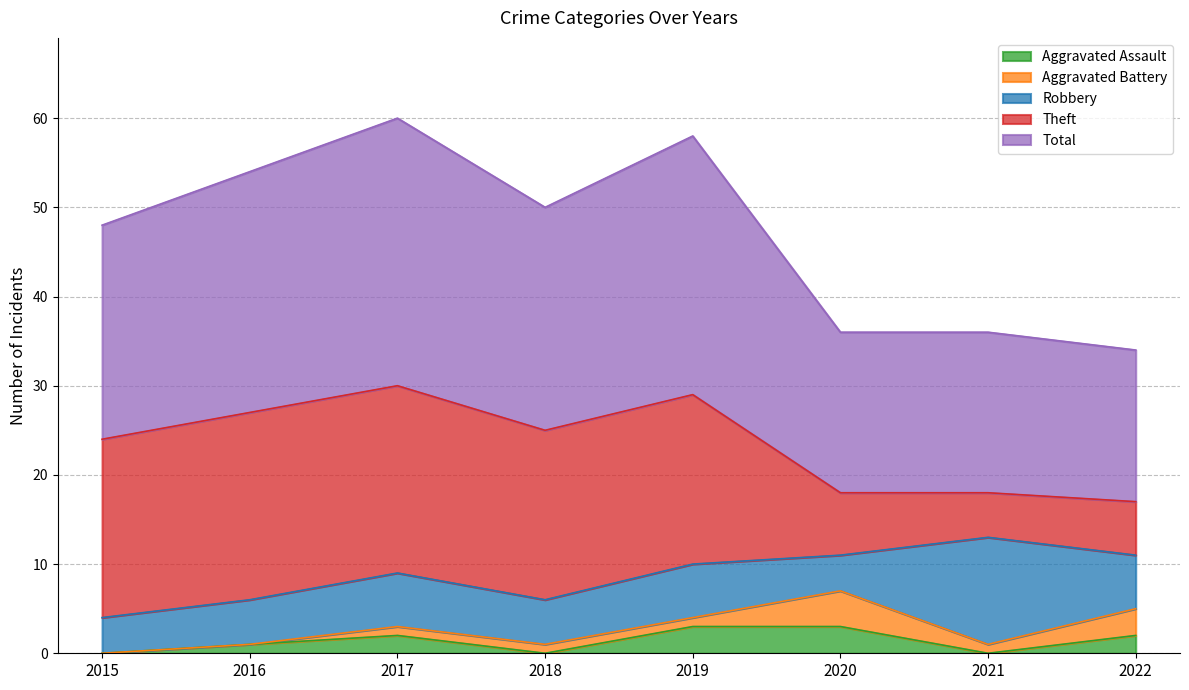

True or false: Theft and Aggravated Assault intersect in this chart.

False